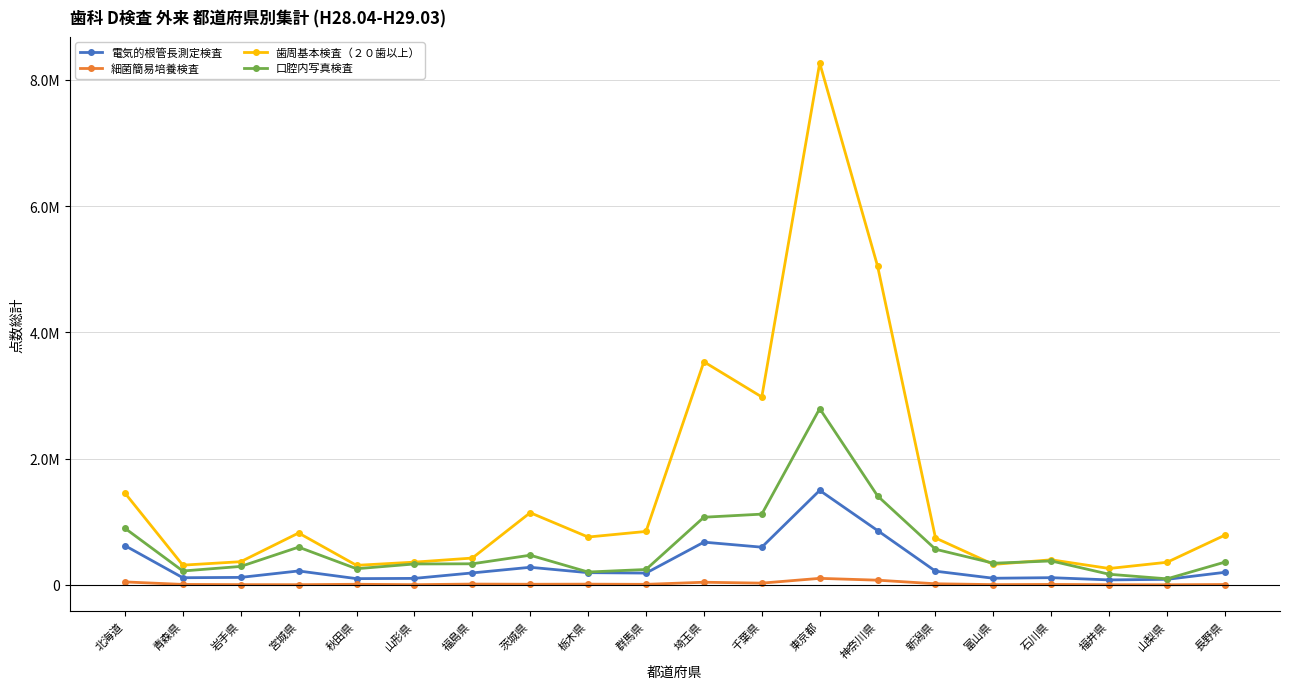

At which category does 口腔内写真検査 reach its first local peak?

宮城県